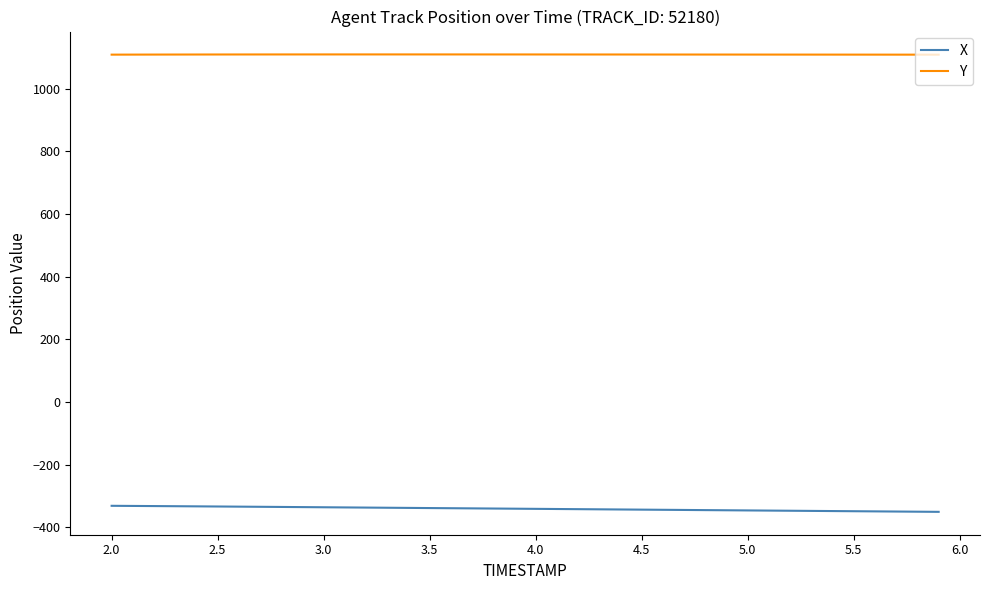

What is the maximum value shown in the chart?

1109.2